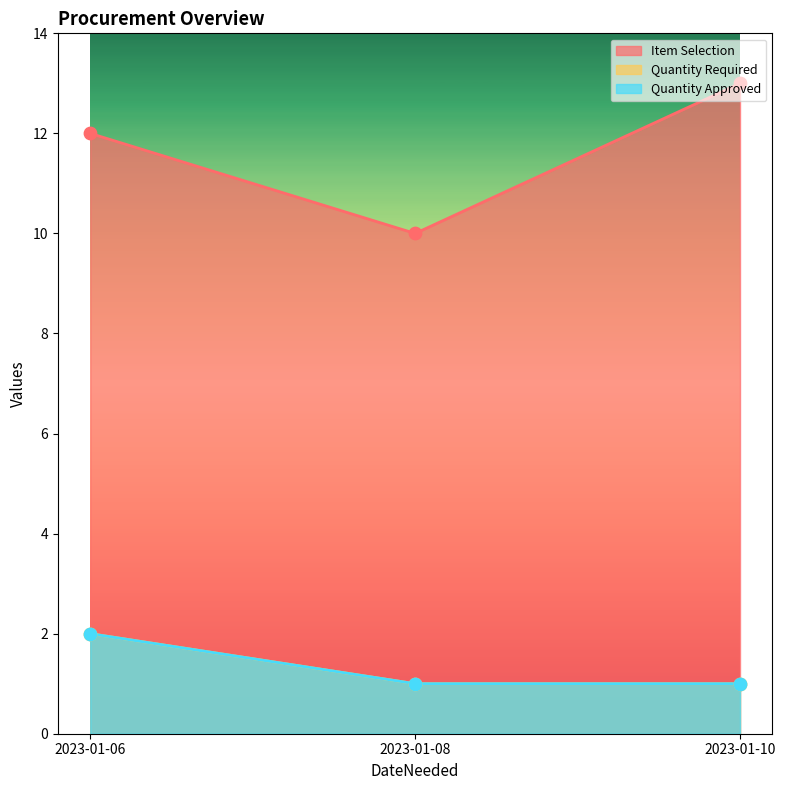

Which series contains the lowest Y value?

Quantity Required